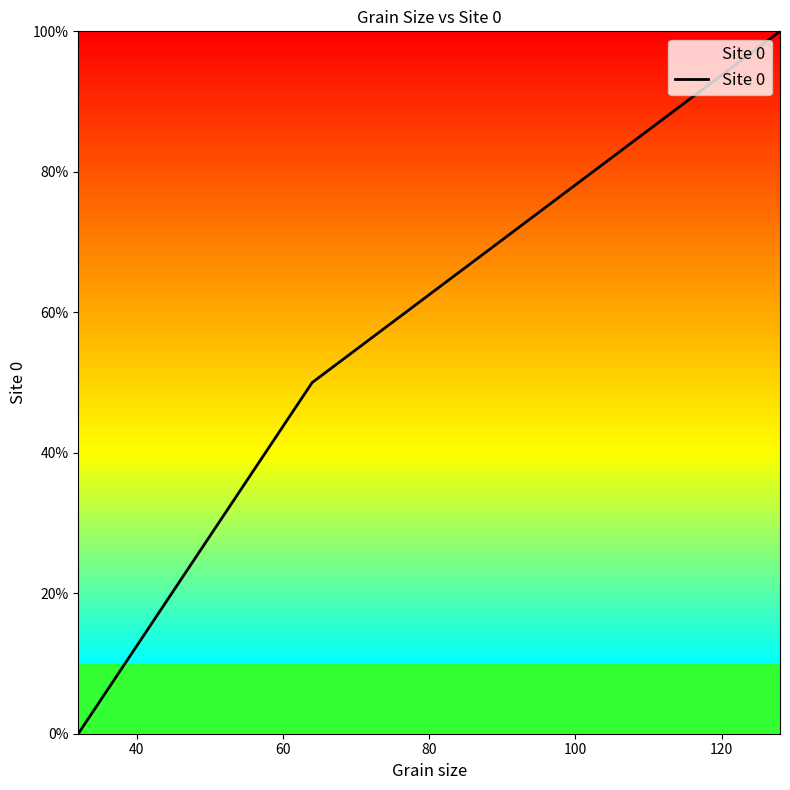

What is the difference between the maximum and minimum values?

100